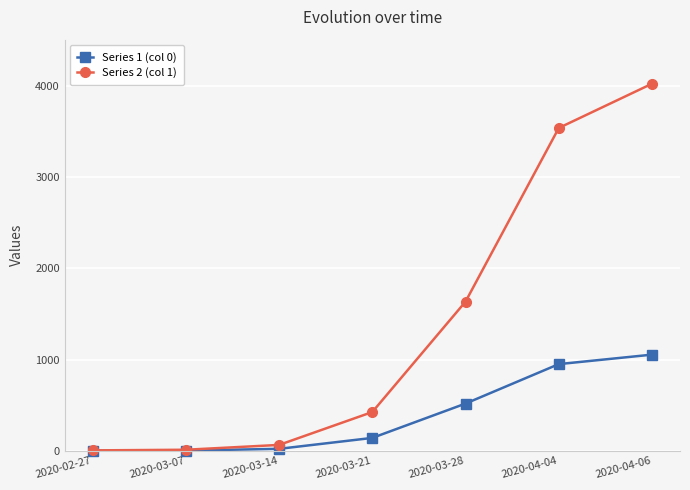

What is the difference between the Series 2 (col 1) values at 2020-03-21 and 2020-03-07?

414